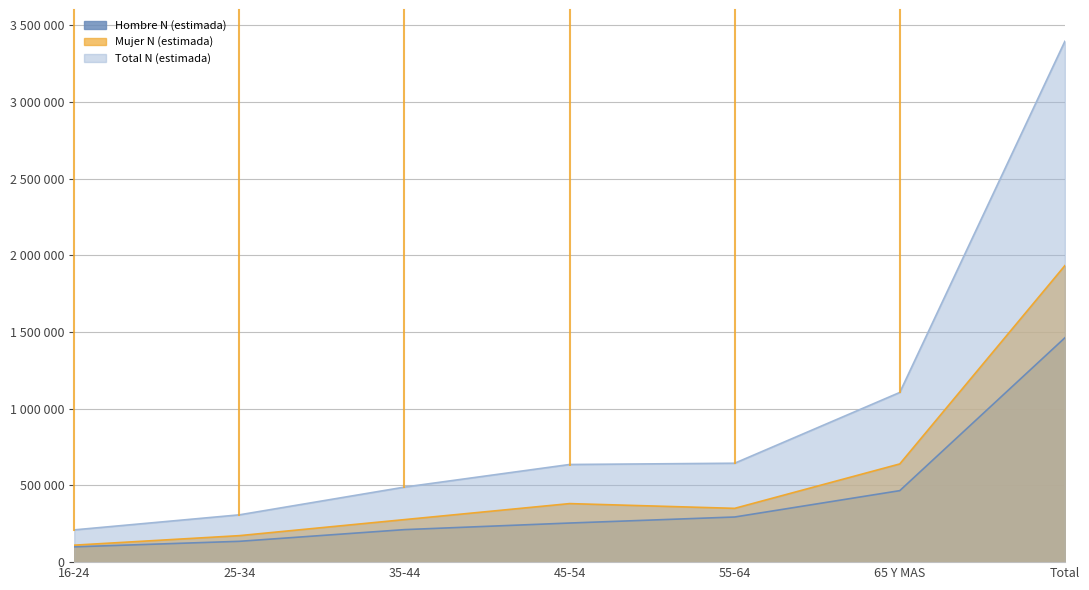

What is the smallest value displayed?

99675